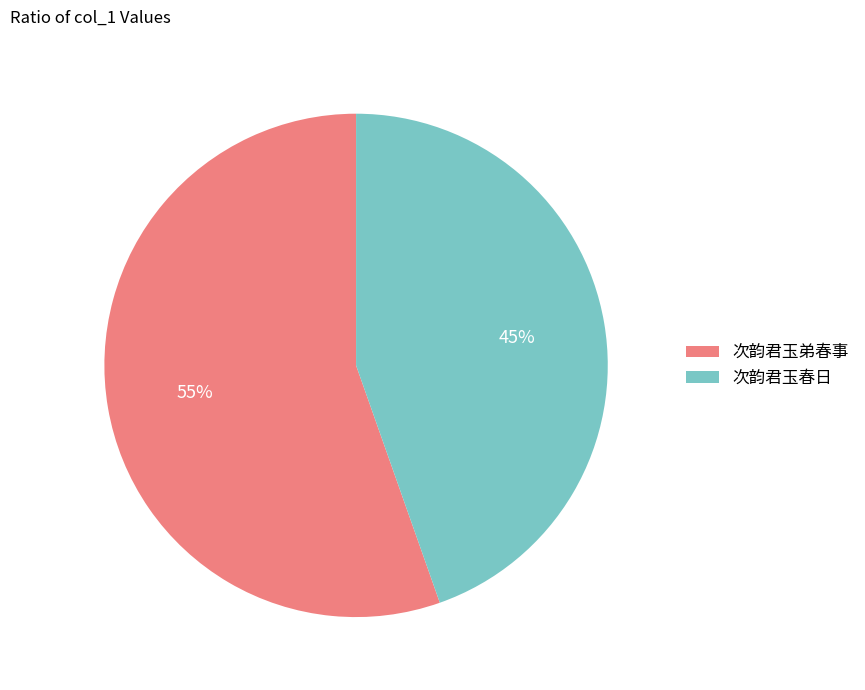

Does any single category account for the majority?

Yes